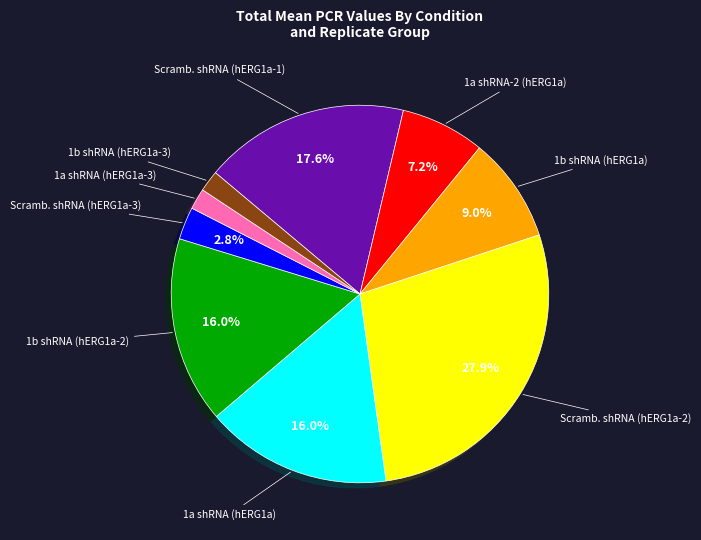

Is there a majority slice in this chart?

No